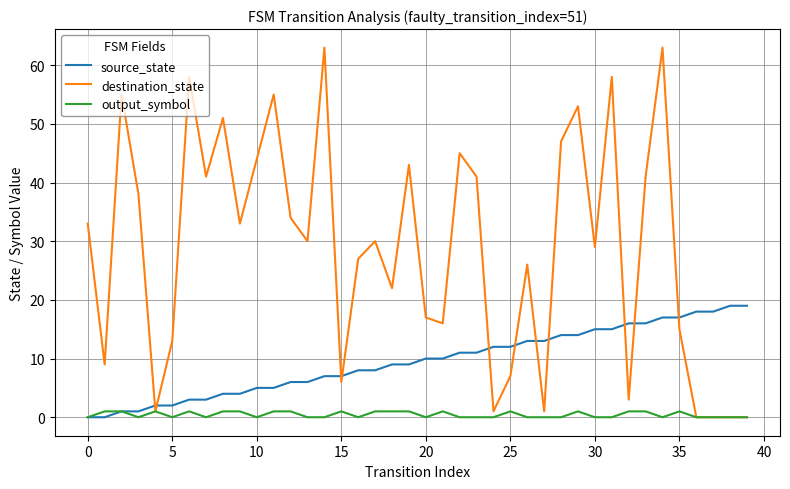

True or false: output_symbol has more than 1 interior local peaks.

True